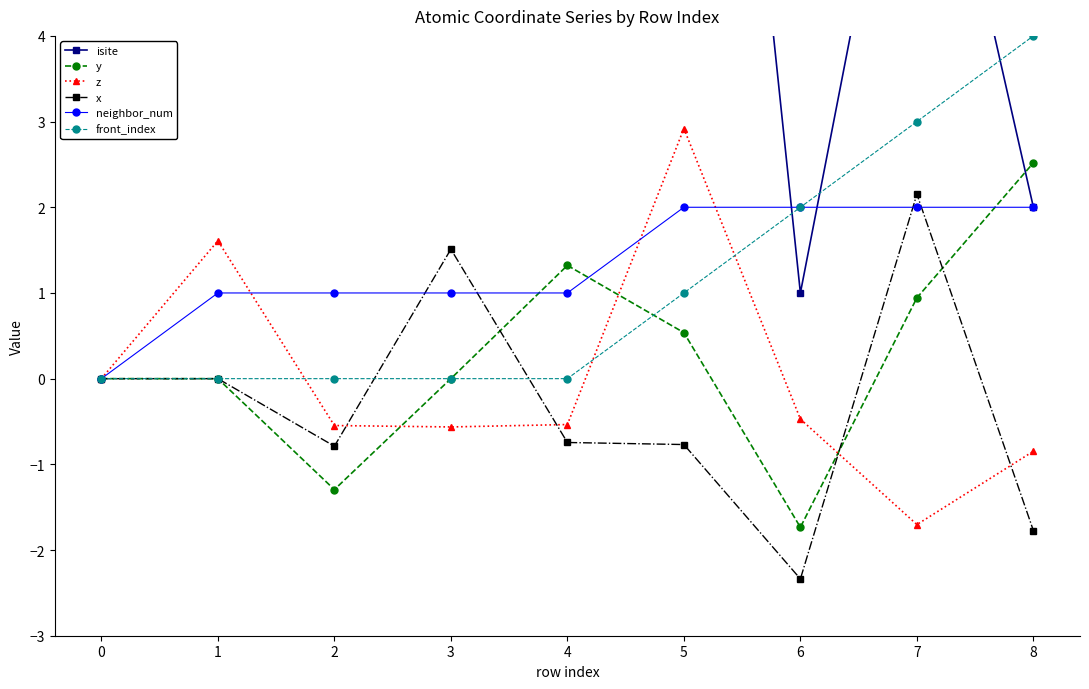

How many values in neighbor_num are above zero?

8